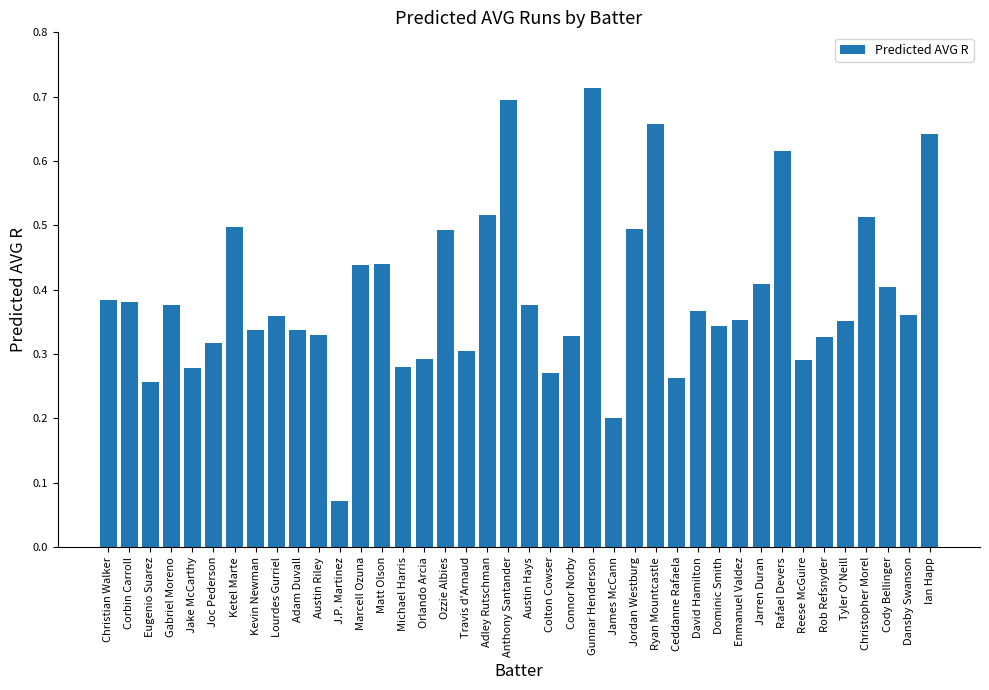

Which label corresponds to the largest value in the chart?

Gunnar Henderson